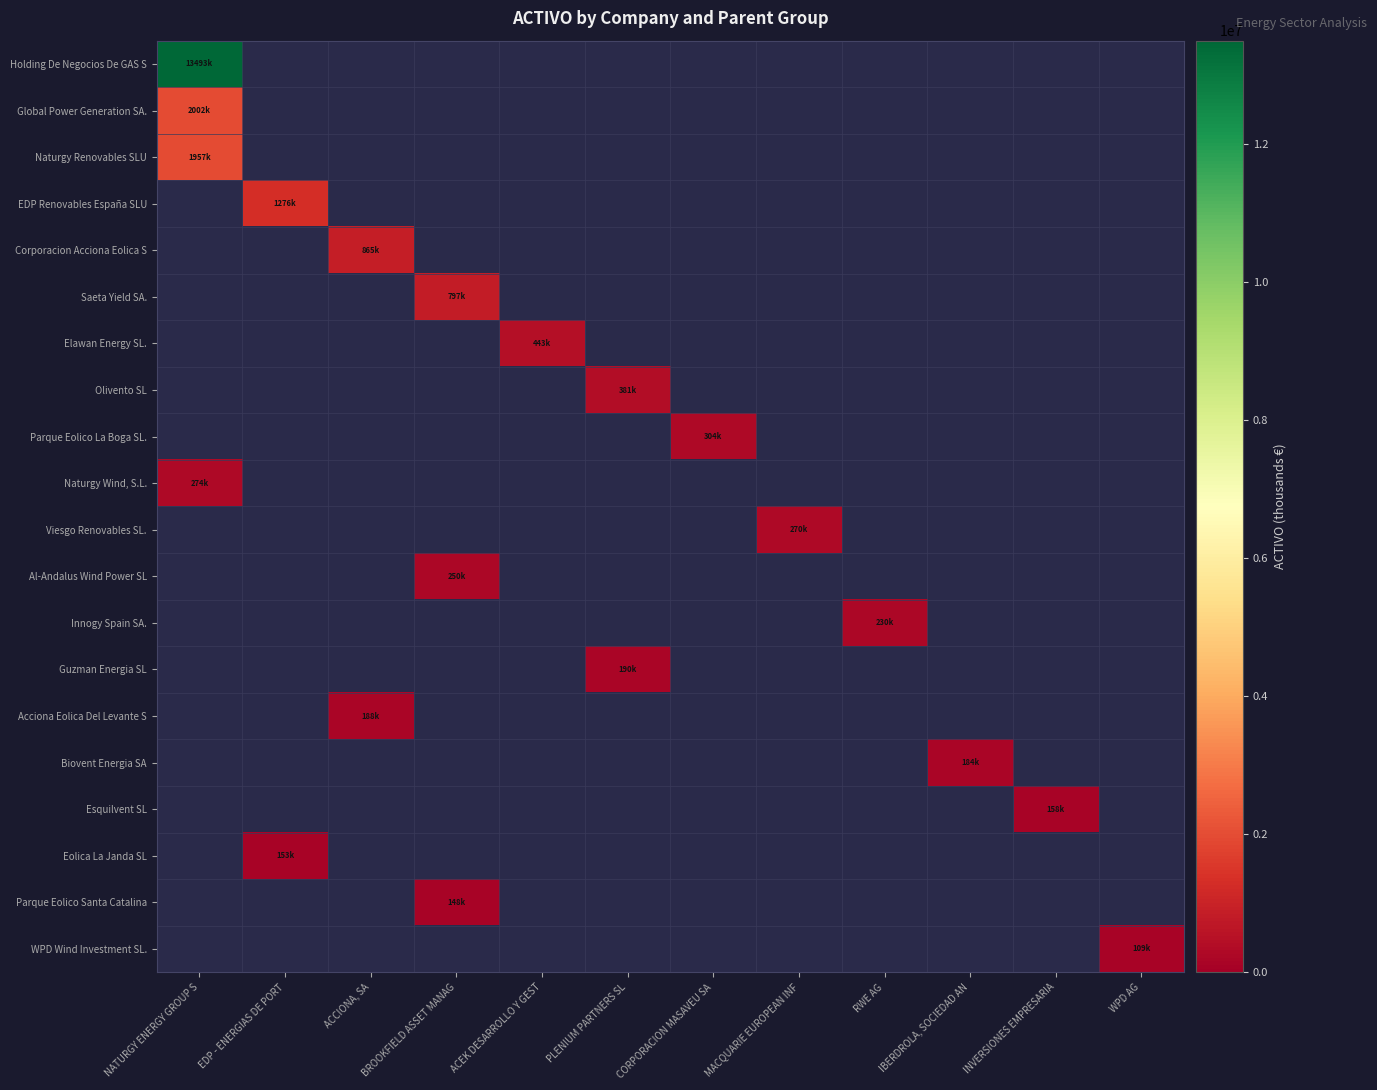

Is the value of Saeta Yield SA. at MACQUARIE EUROPEAN INF greater than the value of Al-Andalus Wind Power SL at CORPORACION MASAVEU SA?

No